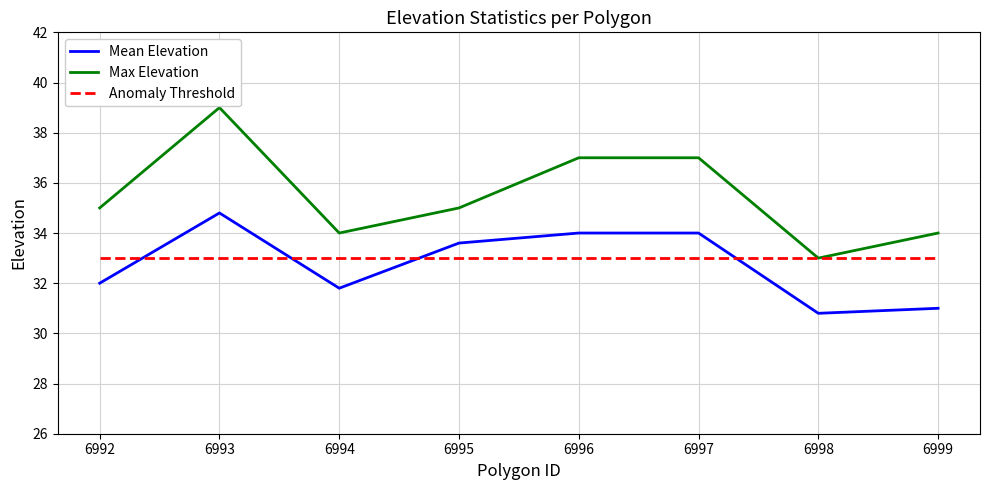

Rank the series by their maximum value, from lowest to highest.

Anomaly Threshold, Mean Elevation, Max Elevation